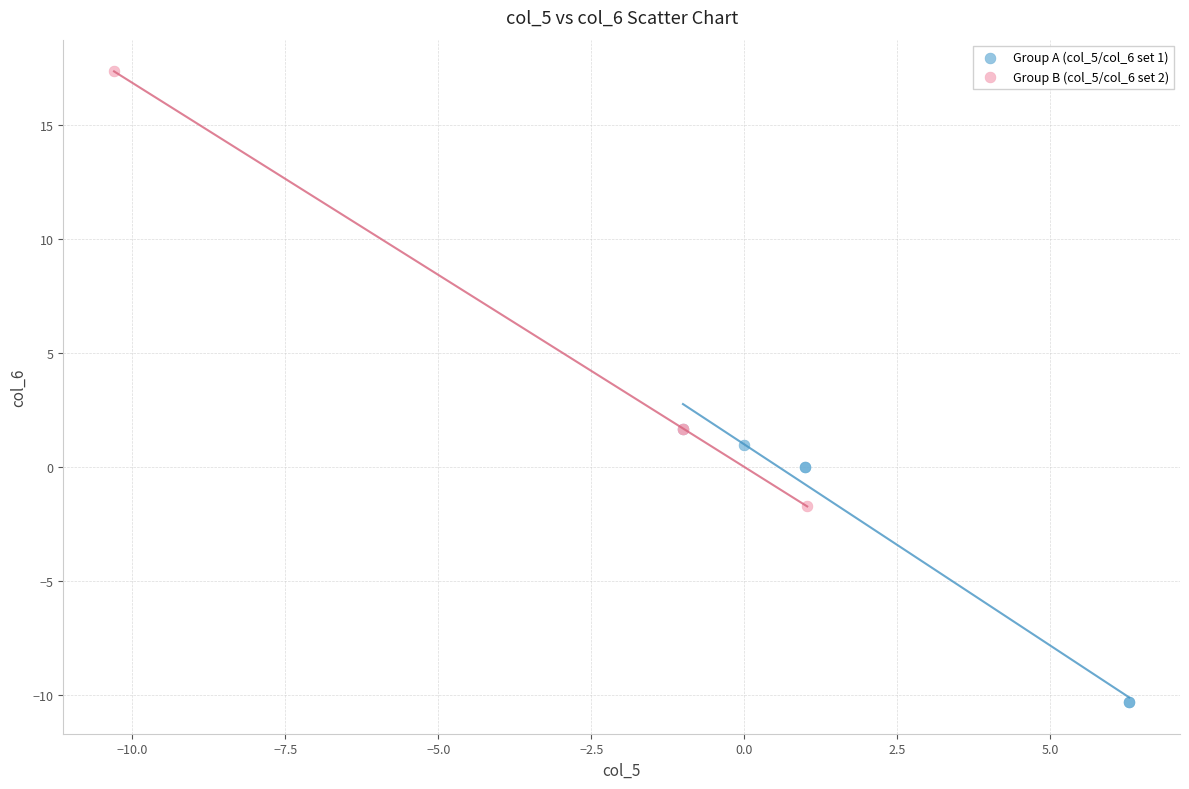

Which series has the largest Y range (max minus min)?

Group B (col_5/col_6 set 2)